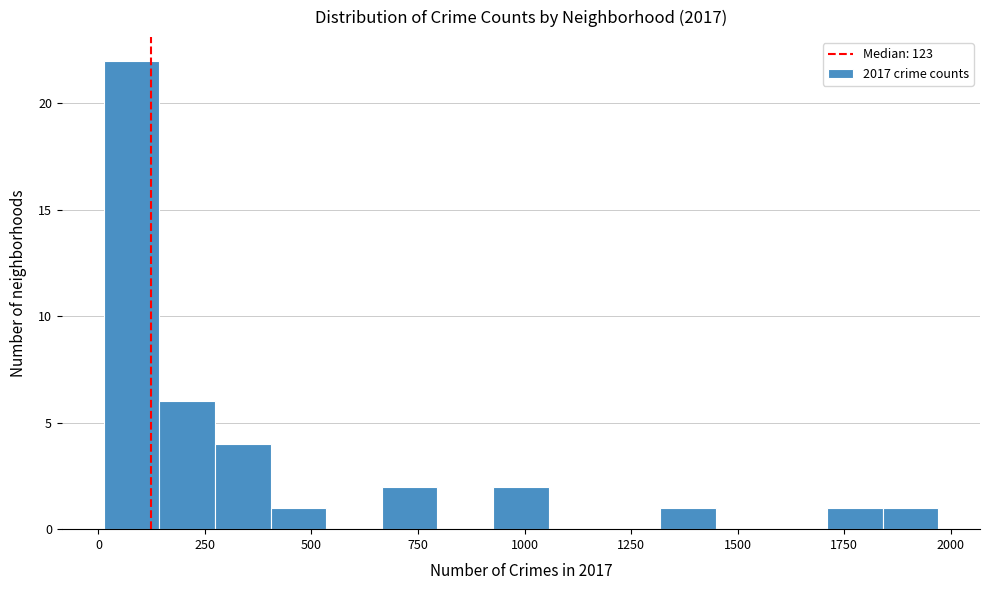

Read against the x-axis, roughly where is the centre of the tallest bar?

100